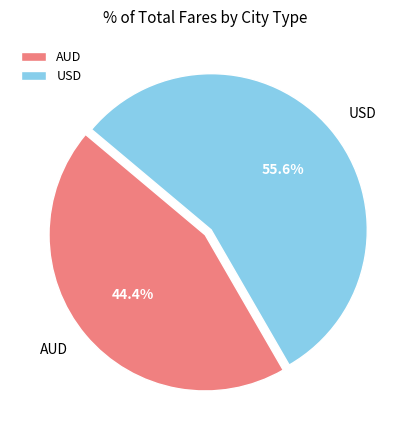

Which category has the biggest portion of the pie?

USD